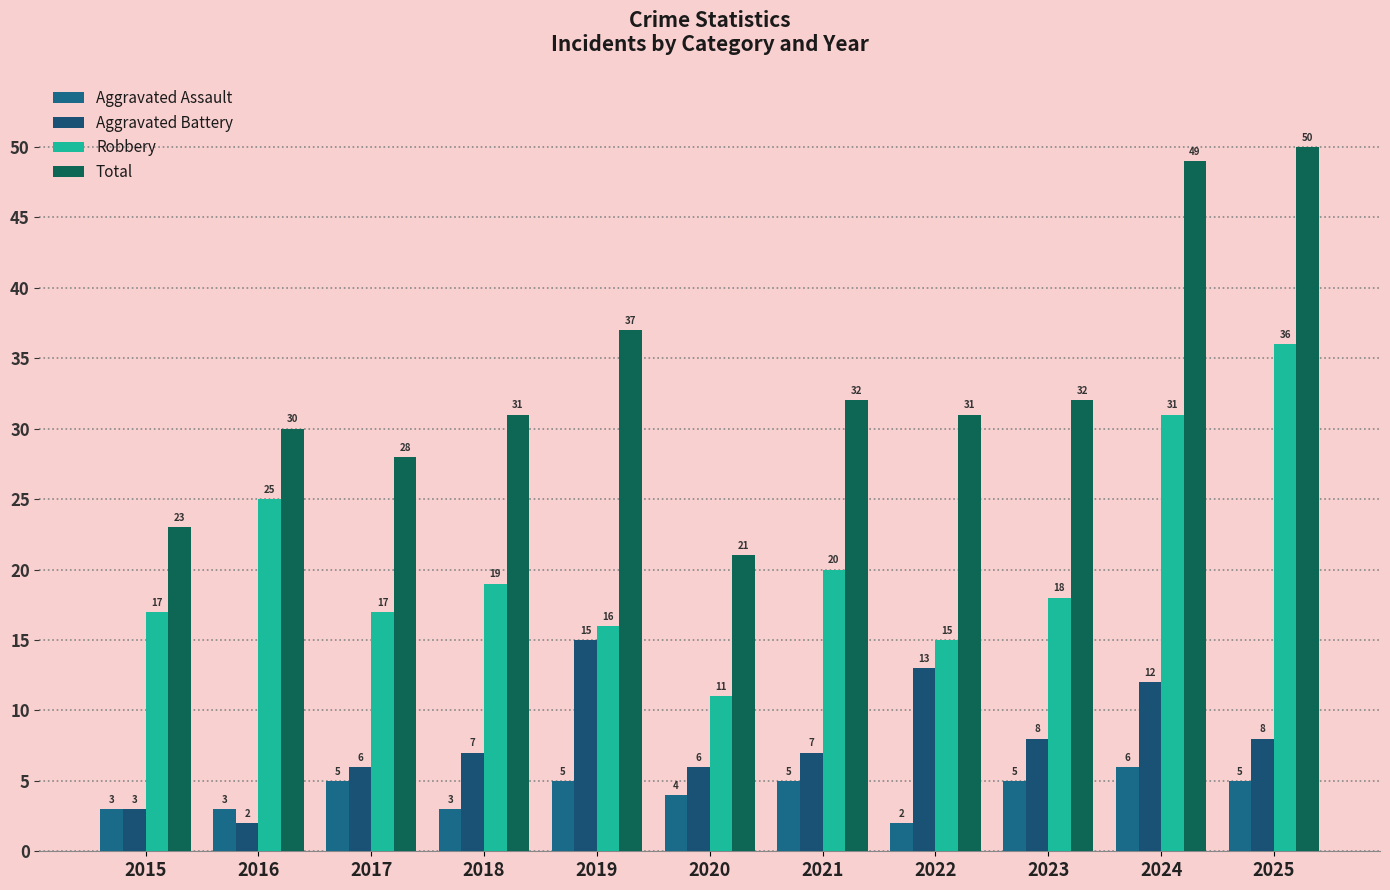

What value does the Aggravated Assault series have at 2019?

5